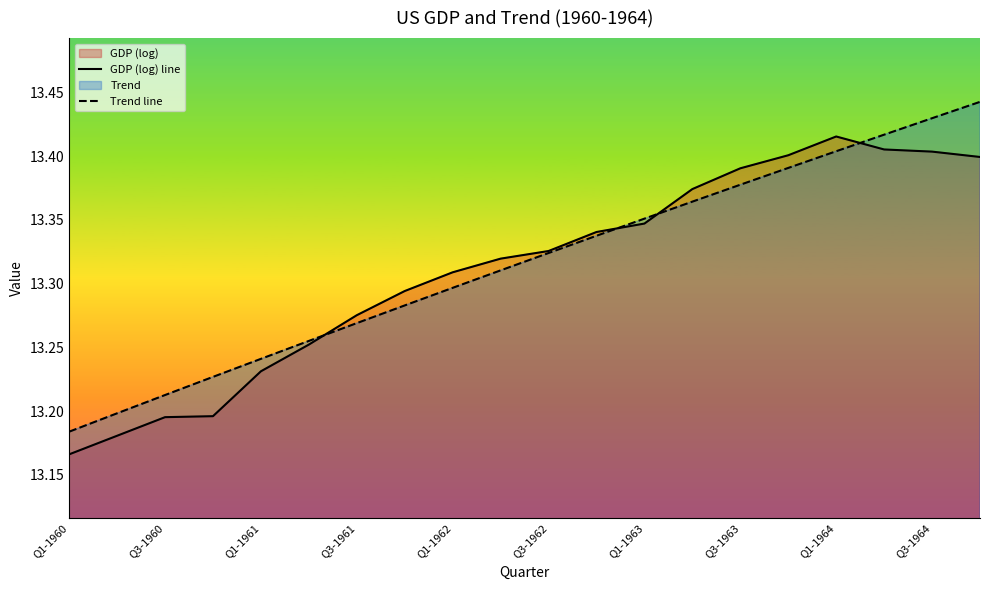

Is it true that GDP (log) line equals 21.0 at Q3-1960?

False